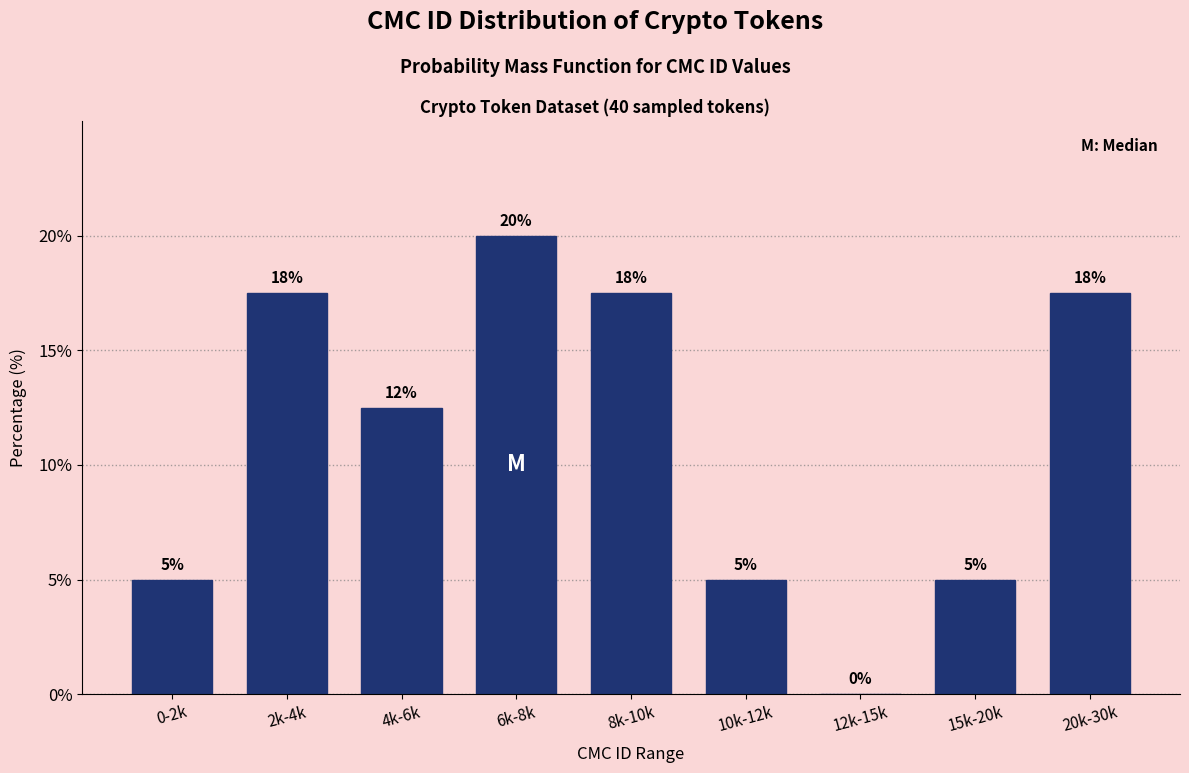

Between 4k-6k and 2k-4k, which is larger?

2k-4k